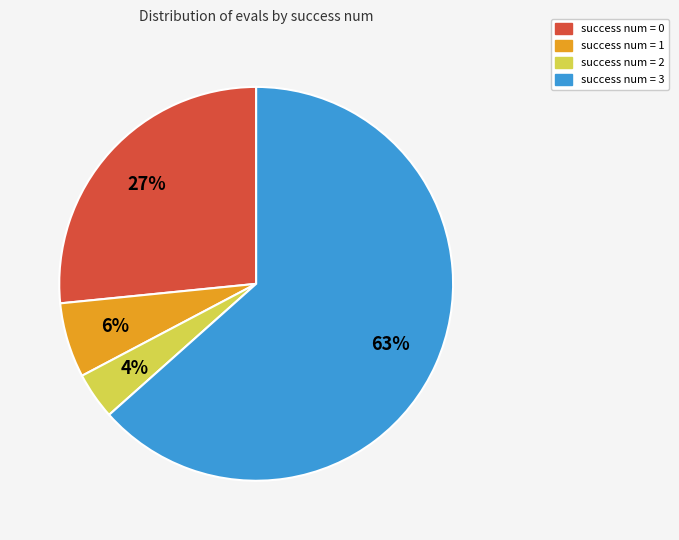

Is there any slice that represents more than half of the pie?

Yes